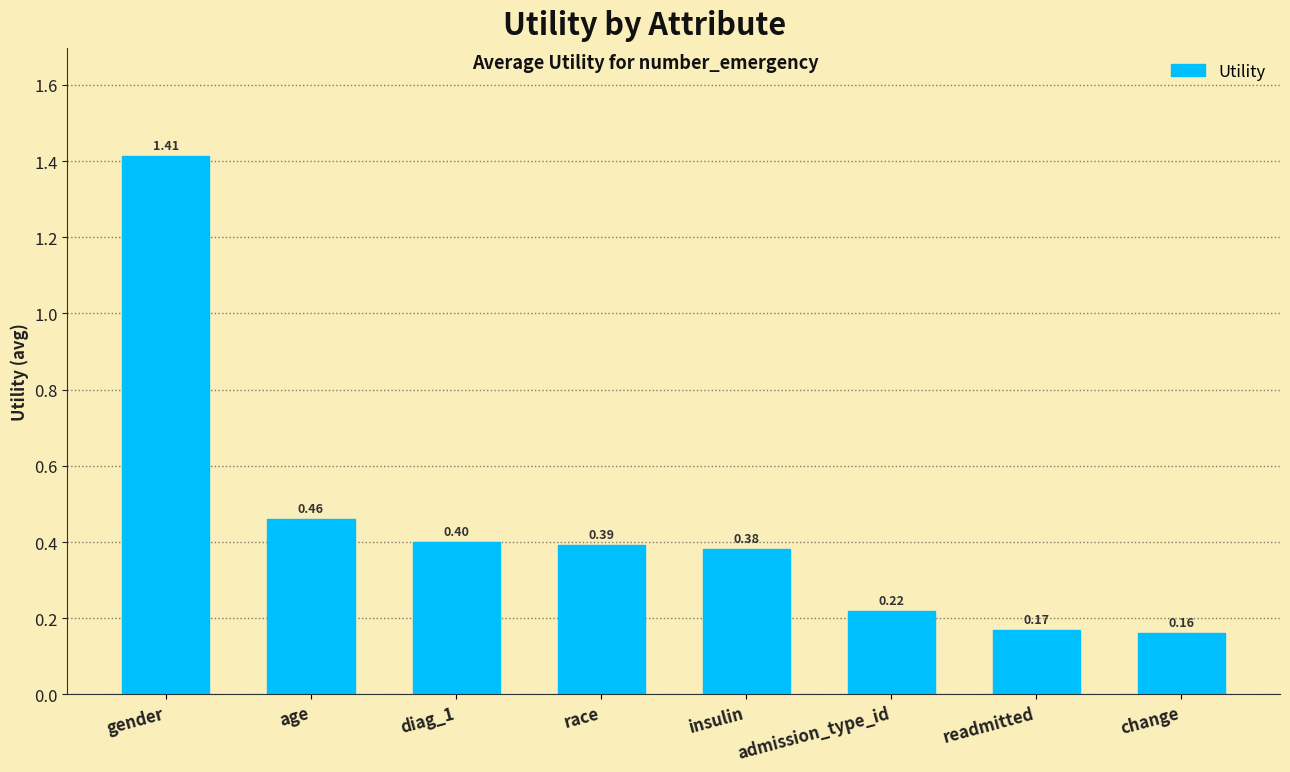

What position from the left is gender?

1